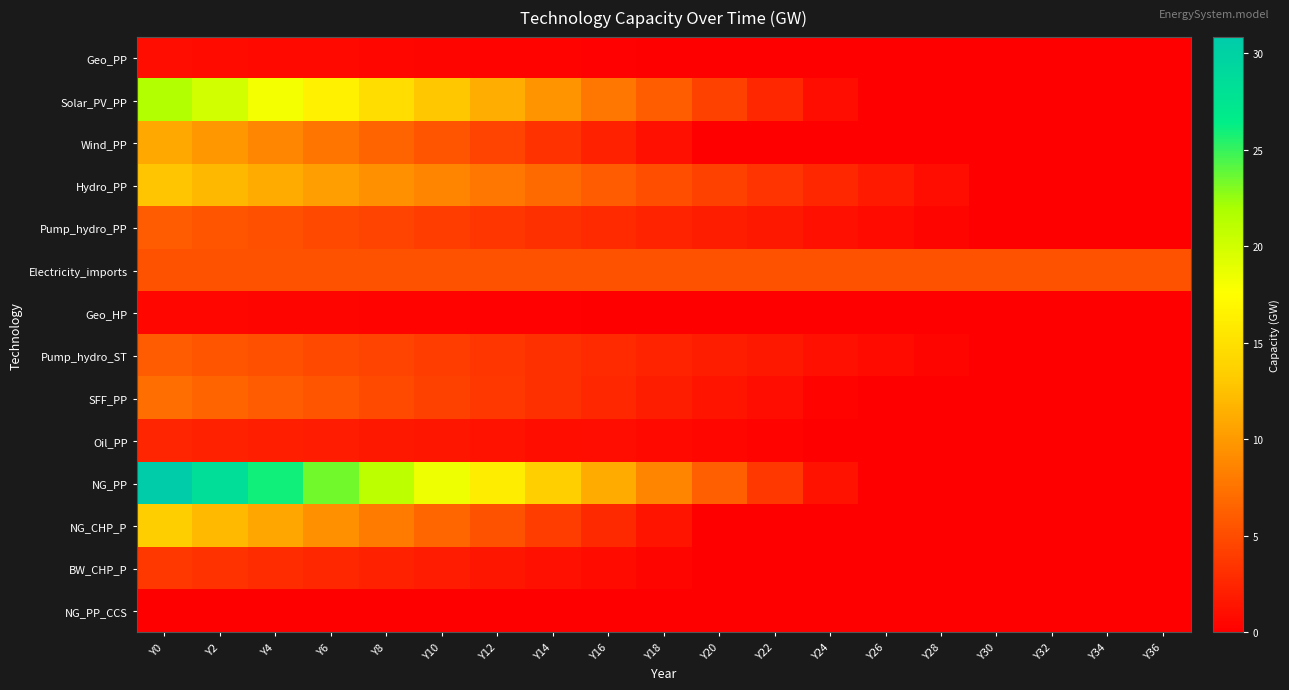

At Y2, list the series in order from largest to smallest.

NG_PP, Solar_PV_PP, NG_CHP_P, Hydro_PP, Wind_PP, SFF_PP, Pump_hydro_PP, Pump_hydro_ST, Electricity_imports, BW_CHP_P, Oil_PP, Geo_PP, Geo_HP, NG_PP_CCS